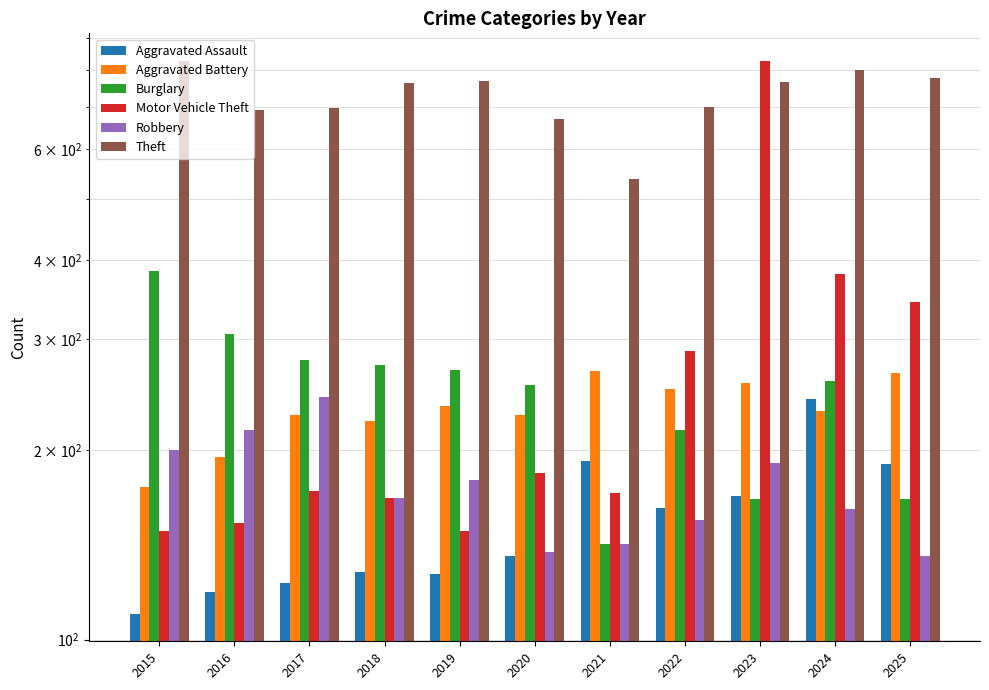

True or false: Motor Vehicle Theft has a value of 827 at 2023.

True